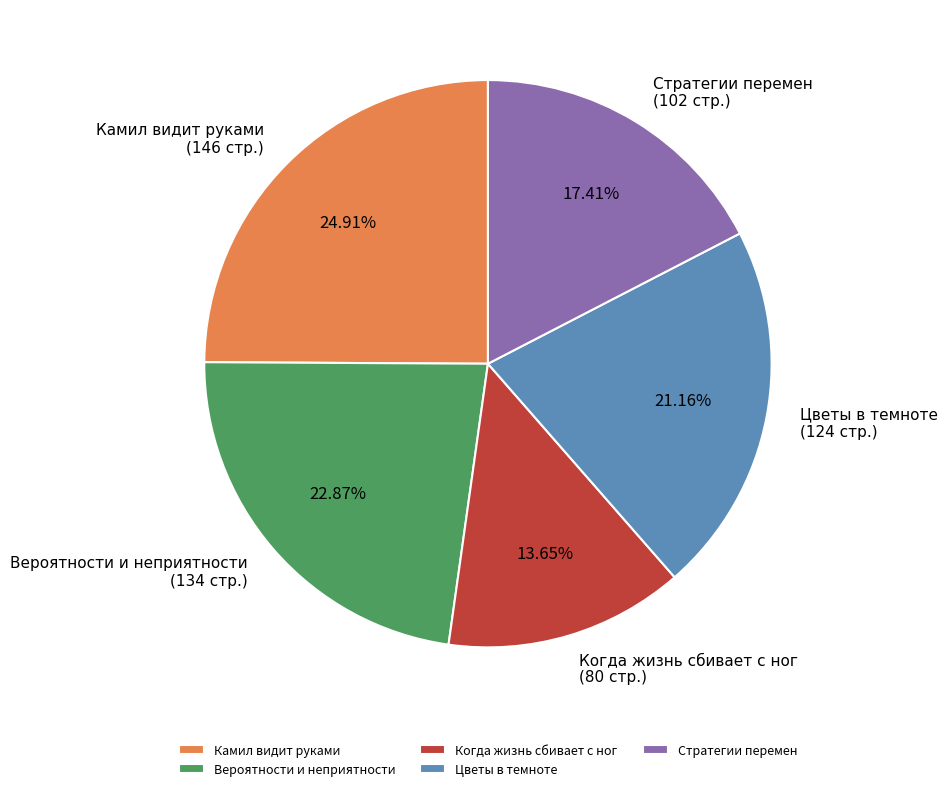

Combined, do Вероятности и неприятности and Цветы в темноте account for over 50%?

No